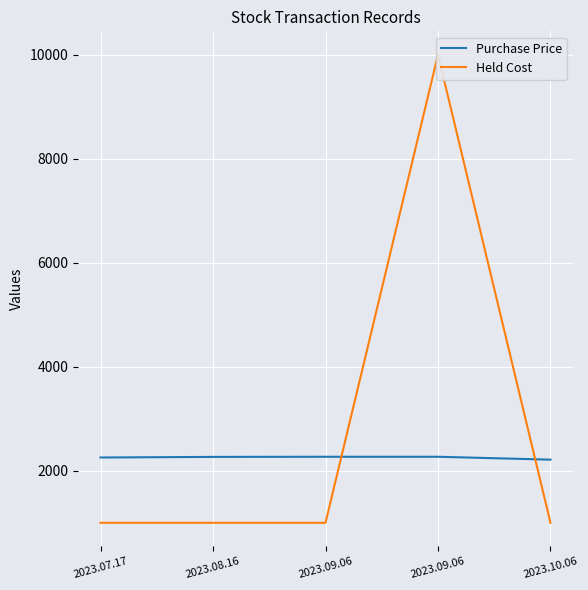

What is the difference between the maximum and minimum values in the Held Cost series?

9001.0